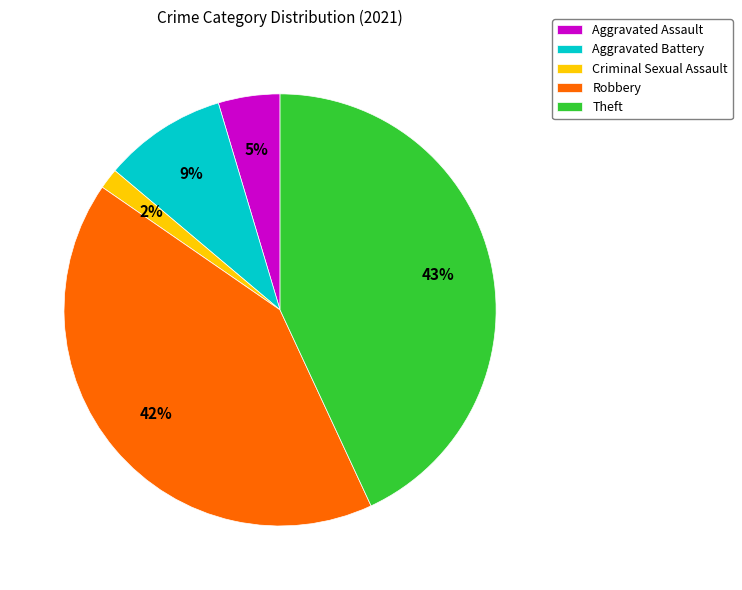

Is it true that Aggravated Assault is 16% of the pie?

False